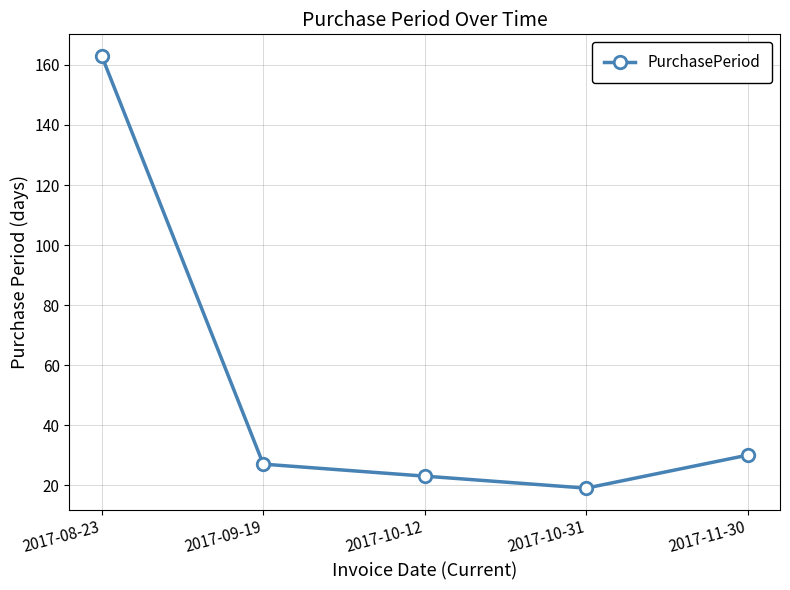

Reading left to right, extract all data points from this chart.

163	27	23	19	30